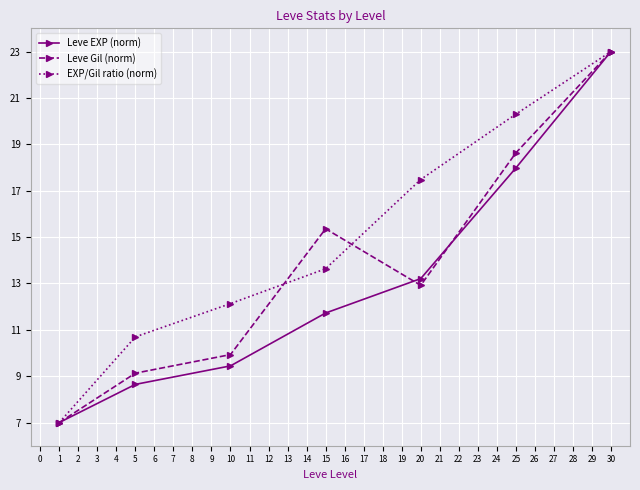

At how many categories does at least one series exceed 16?

3